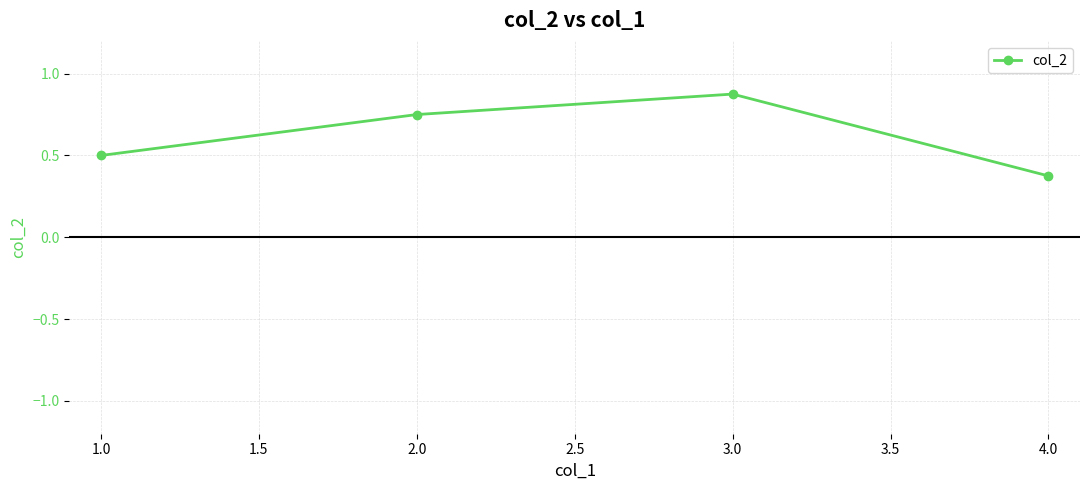

Does the chart have visible grid lines?

Yes